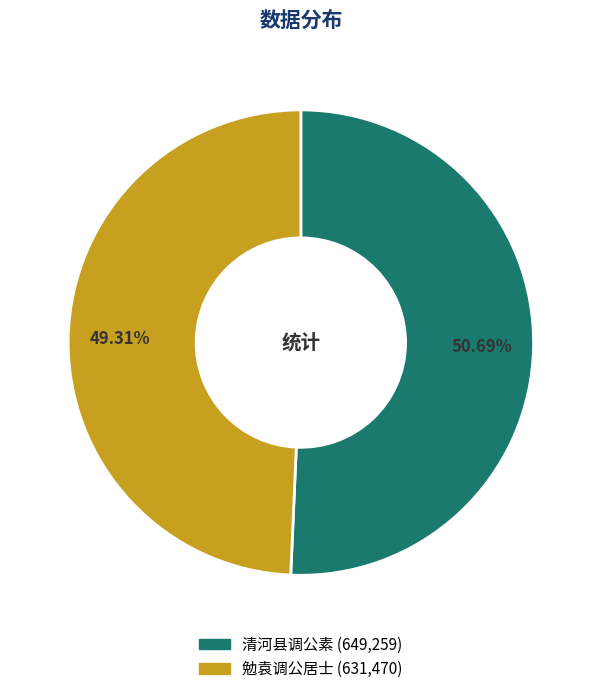

What is the ratio of the value at 勉袁调公居士 to the value at 清河县调公素?

1.0